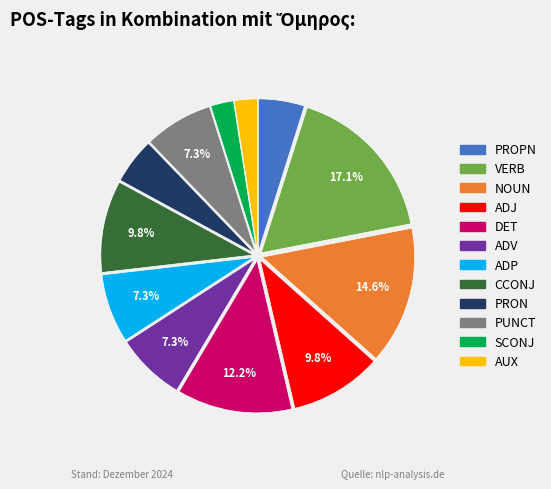

To the nearest percent, what is the difference between the largest and smallest slice percentages?

15%